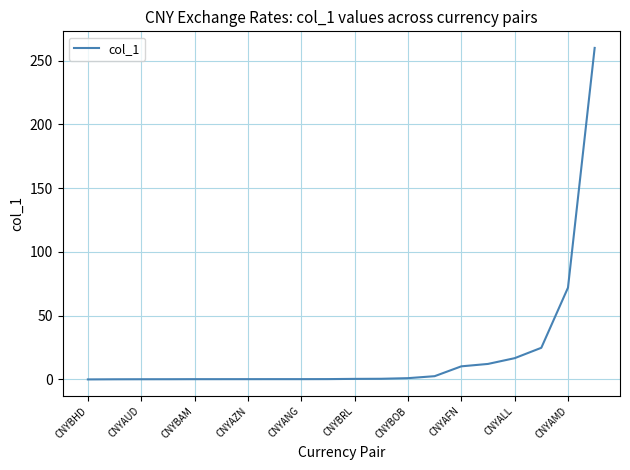

What is the maximum value shown in the chart?

259.9